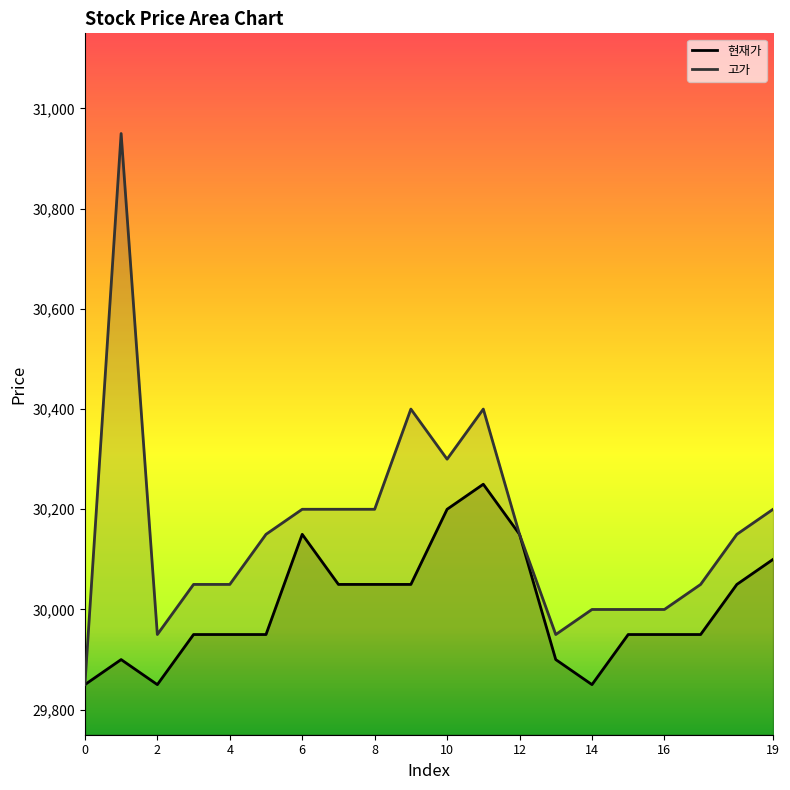

How many lines are shown in the chart?

2